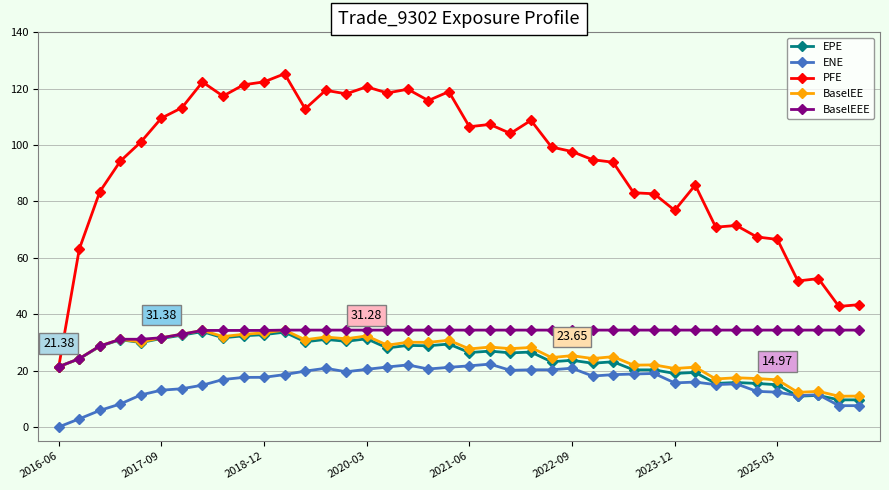

Which series has the widest spread of values?

PFE